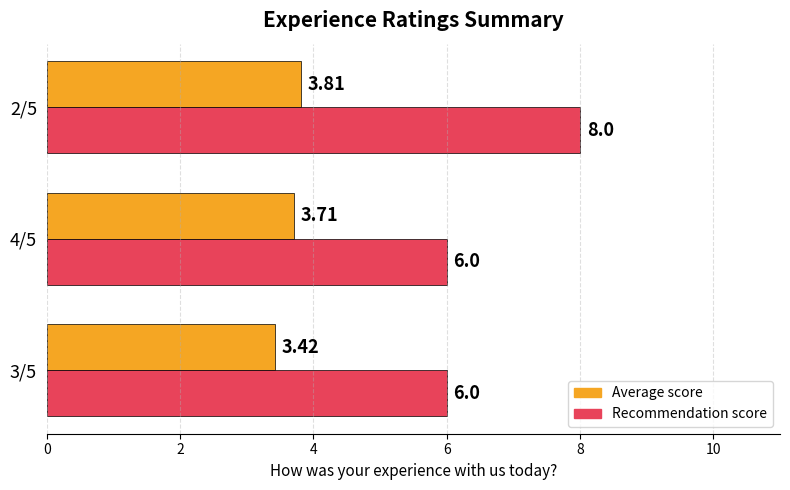

What is the highest value of the Average score series?

3.8